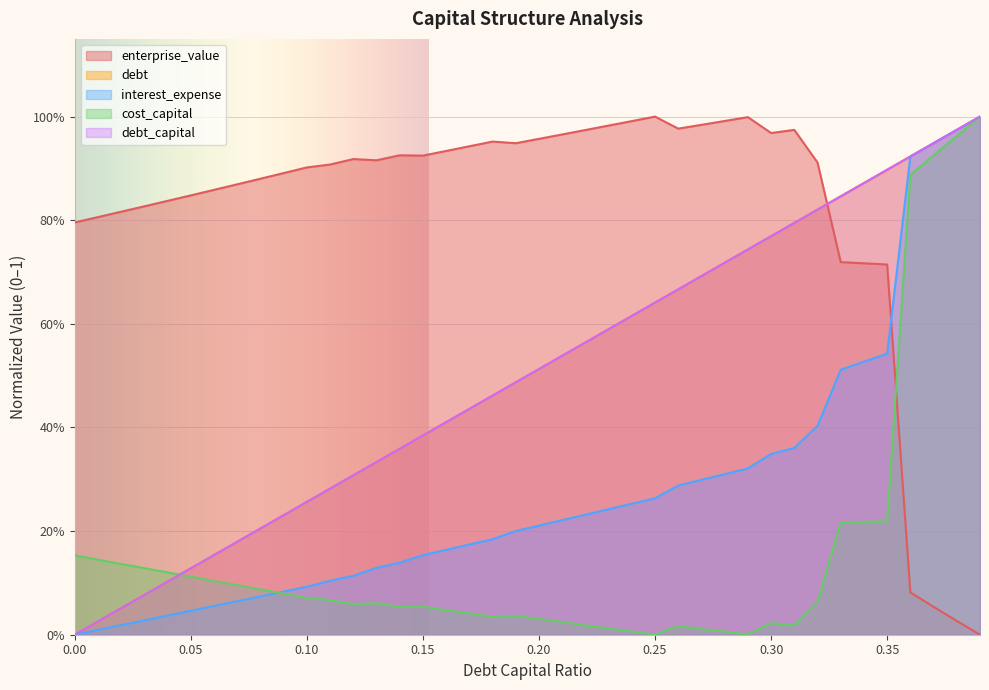

What is the difference between the debt values at 0.24 and 0.09?

0.4